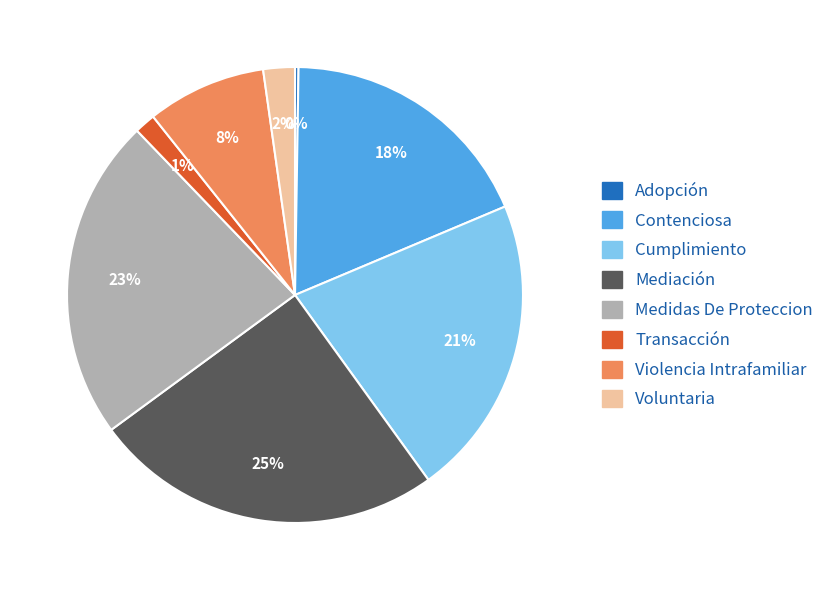

Which has a higher value, Violencia Intrafamiliar or Mediación?

Mediación